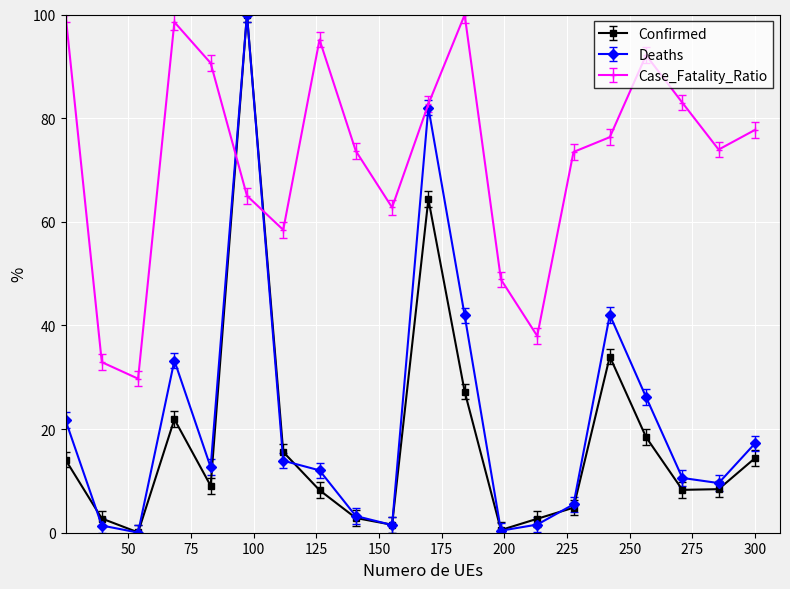

Count the number of data series in this chart.

3